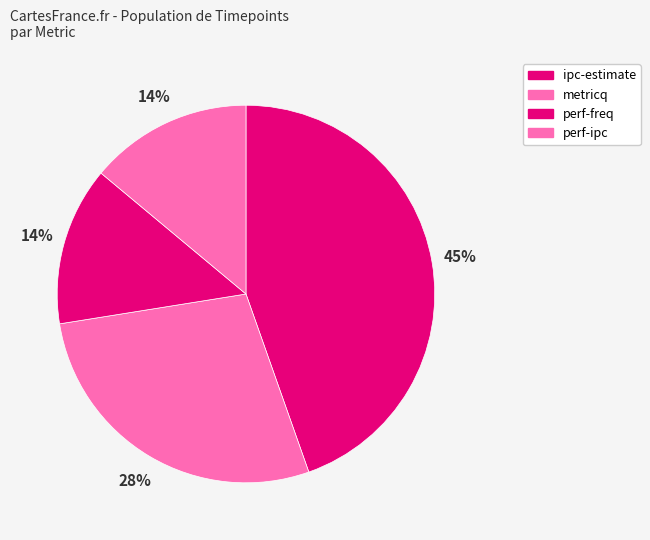

Which slice is the smallest?

perf-freq